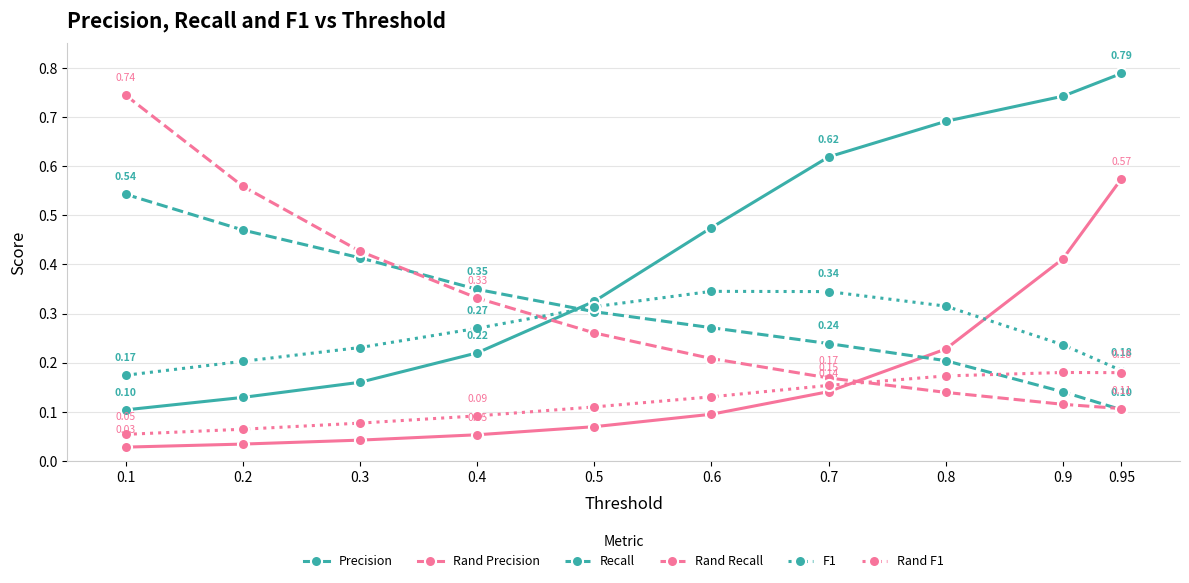

Which series ends up on top after the final intersection of Rand Precision and Recall?

Rand Precision